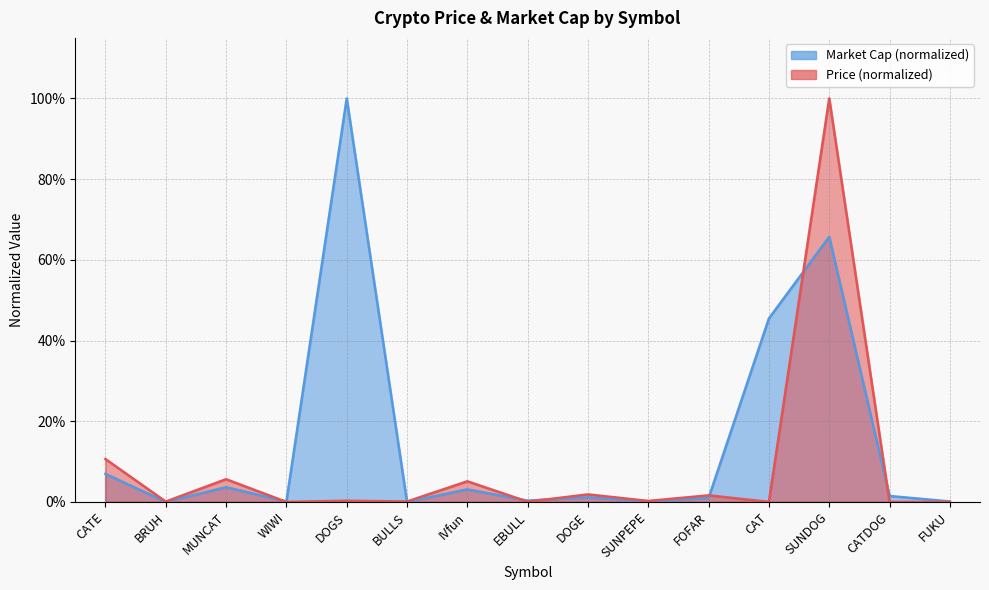

Reading left to right, list all the values displayed in this chart.

Price: 0.1	0.0	0.1	0.0	0.0	0.0	0.1	0.0	0.0	0.0	0.0	0.0	1.0	0.0	0.0
Market Cap: 0.1	0.0	0.0	0.0	1.0	0.0	0.0	0.0	0.0	0.0	0.0	0.5	0.7	0.0	0.0